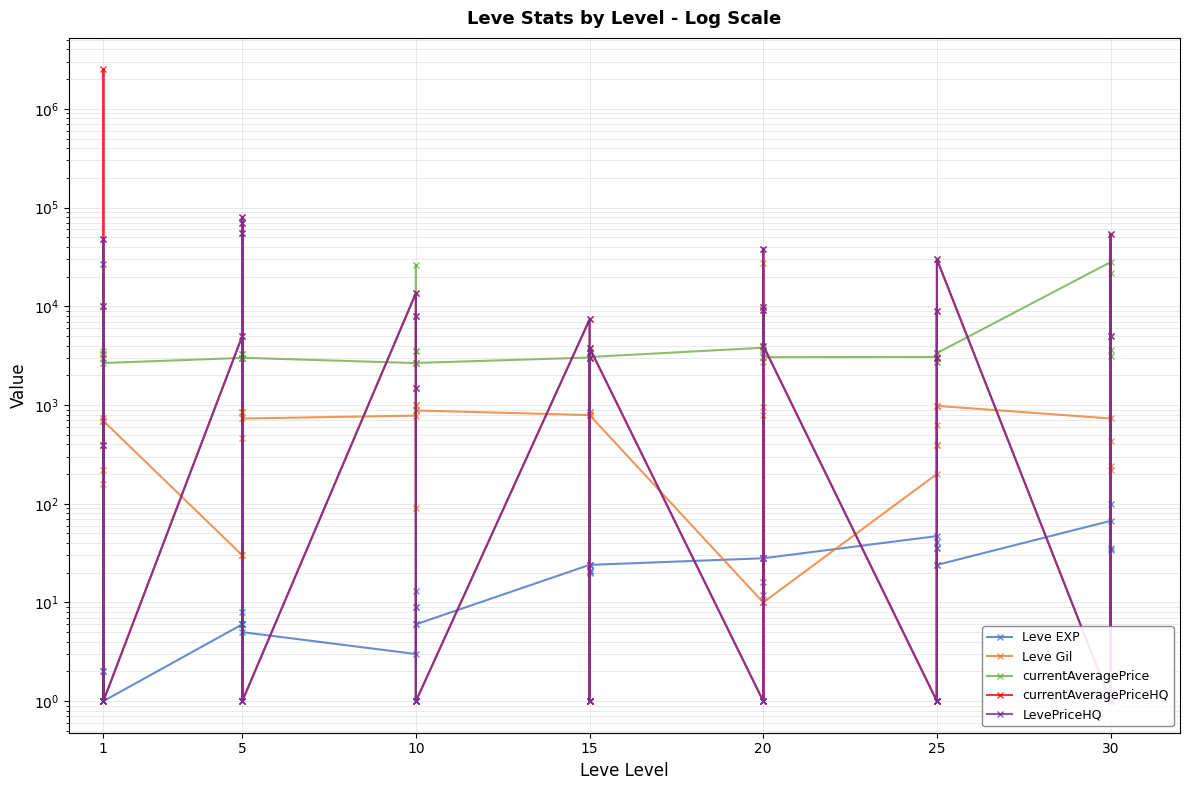

What is the difference between the second highest and second lowest values in the Leve EXP series?

66